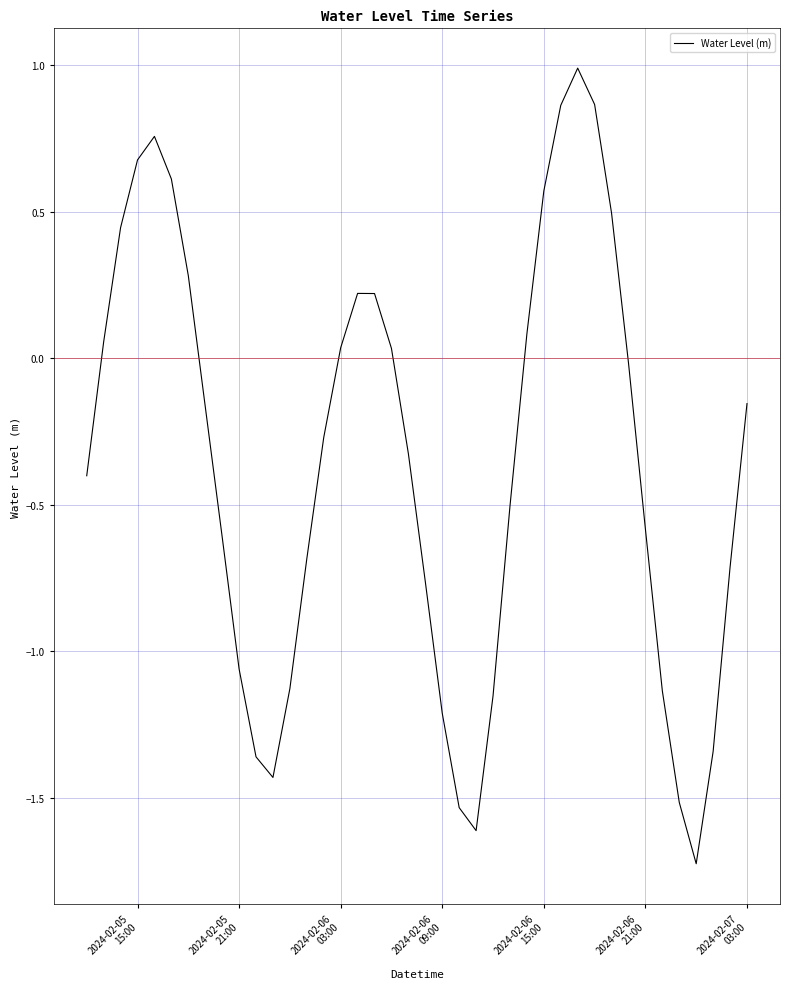

True or false: there are more than 0 points higher than both neighbors.

True